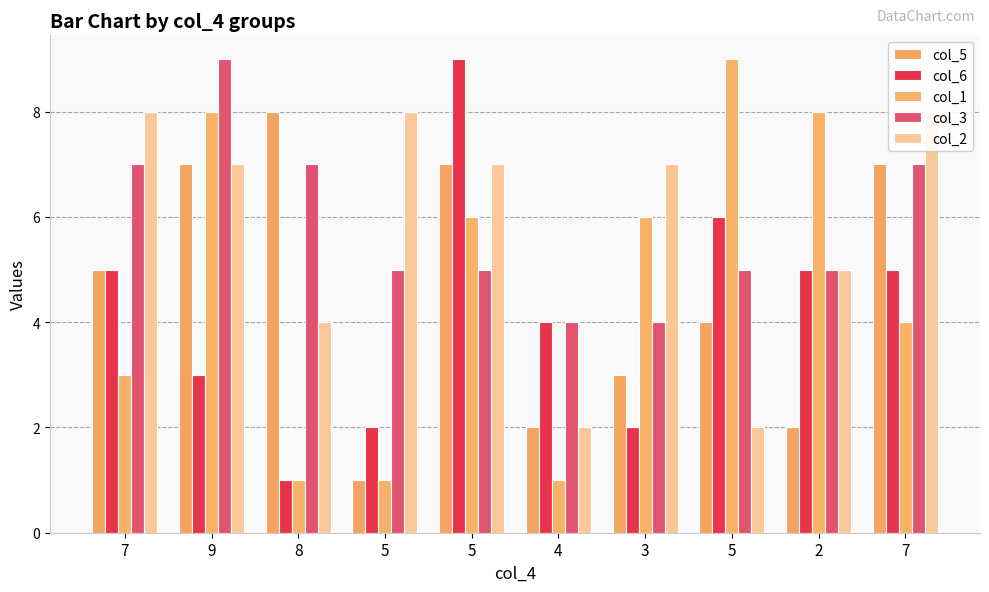

The col_5 series shows 2 at 9. True or false?

False